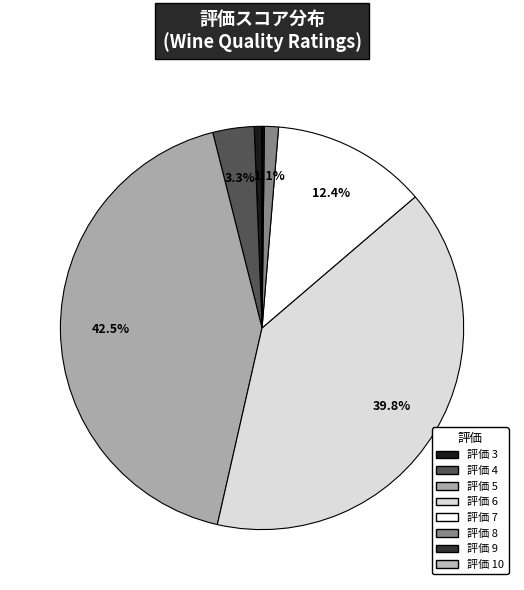

Which category has the smallest portion of the pie?

10